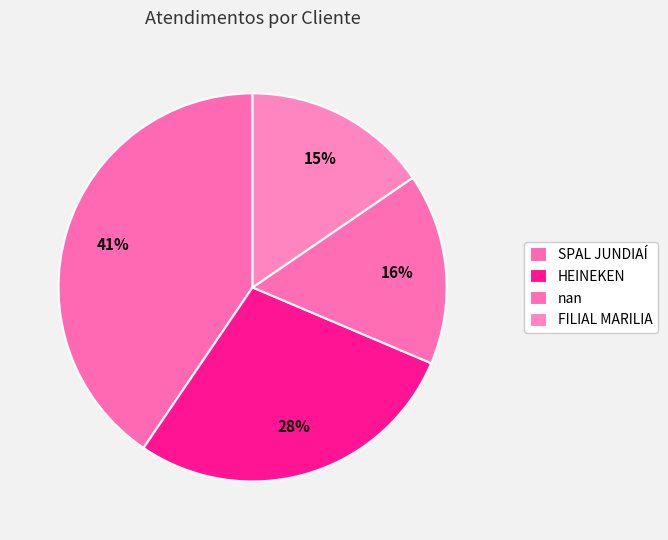

Which slice is the largest?

SPAL JUNDIAÍ